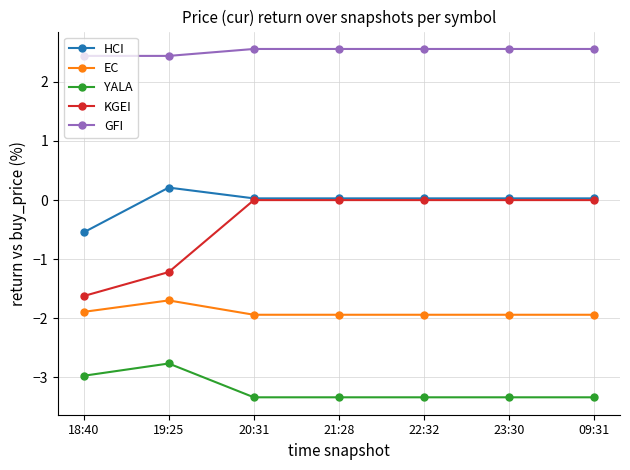

True or false: GFI has a value of 1.6 at 20:31.

False